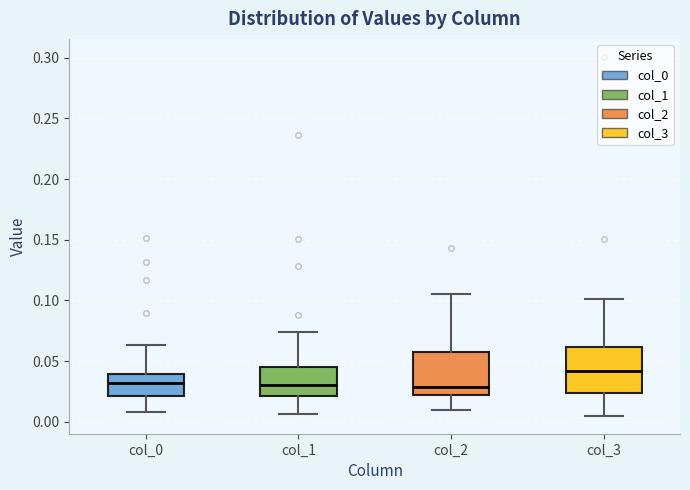

Reading left to right, transcribe this box plot: for each box, give where its median line is, the range the box spans, and where its two whiskers end, as read against the y-axis. The values are not printed on the chart, so give them approximately, as read against the axis.

col_0: median 0.030, box 0.020 to 0.040, whiskers 0.010 to 0.065
col_1: median 0.030, box 0.020 to 0.045, whiskers 0.005 to 0.075
col_2: median 0.030, box 0.020 to 0.060, whiskers 0.010 to 0.105
col_3: median 0.040, box 0.025 to 0.060, whiskers 0.005 to 0.100